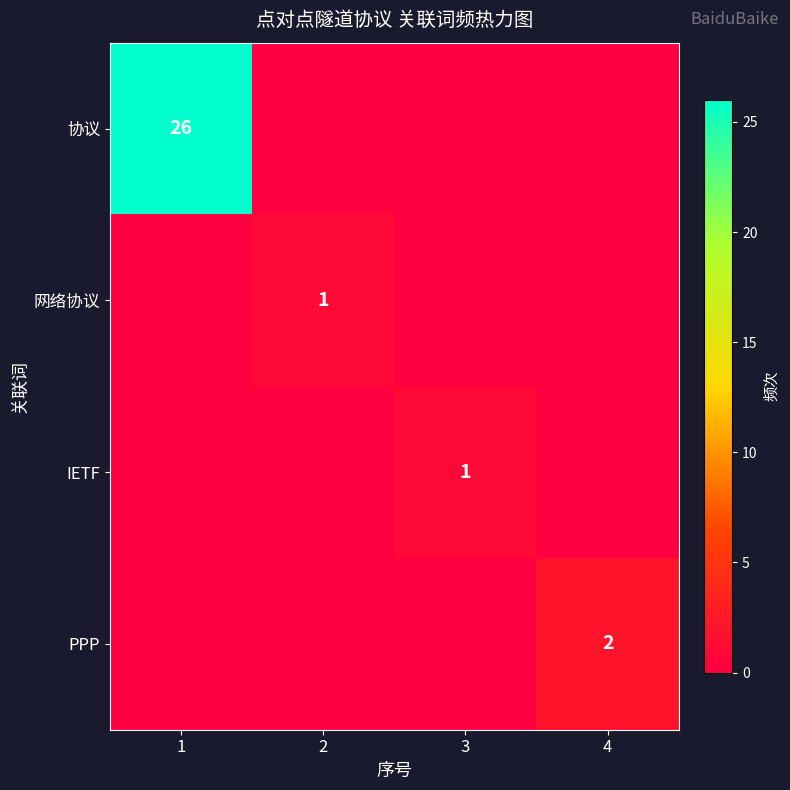

Which category has the lowest value across all series?

2